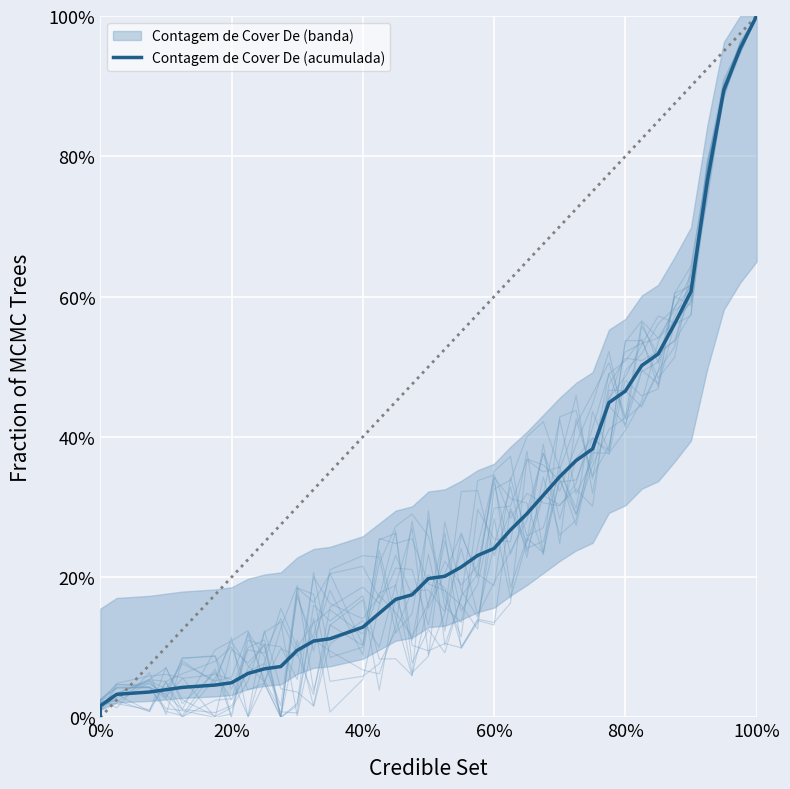

Reading left to right, transcribe all the data shown in this chart.

0.0	0.0	0.0	0.0	0.0	0.0	0.0	0.0	0.1	0.1	0.1	0.1	0.1	0.1	0.1	0.1	0.2	0.2	0.2	0.2	0.2	0.2	0.2	0.3	0.3	0.3	0.3	0.4	0.4	0.4	0.5	0.5	0.5	0.6	0.6	0.8	0.9	1.0	1.0